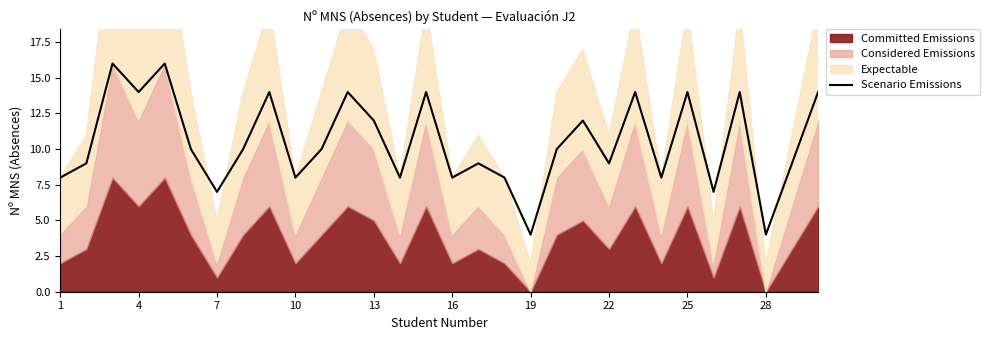

What is the lowest value of the Scenario Emissions series?

4